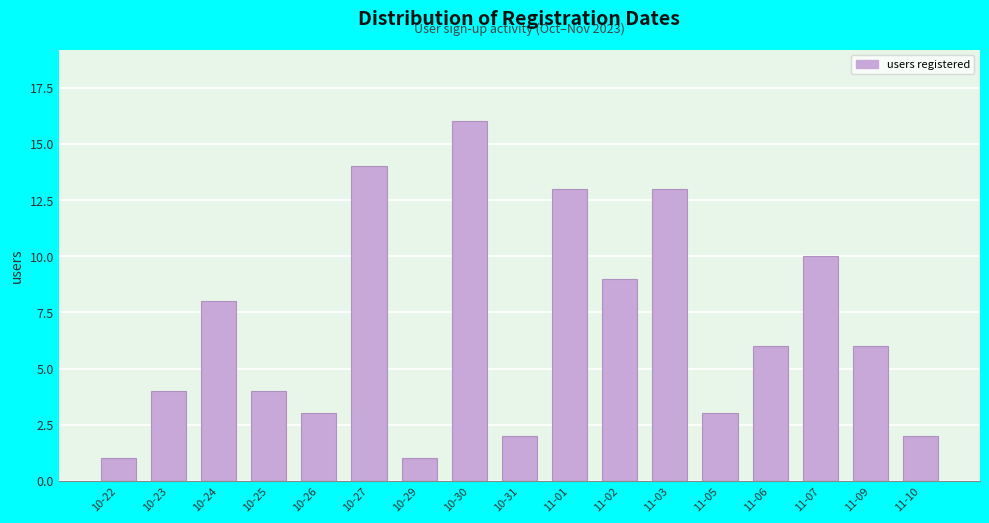

Reading left to right, extract all data points from this chart.

1	4	8	4	3	14	1	16	2	13	9	13	3	6	10	6	2